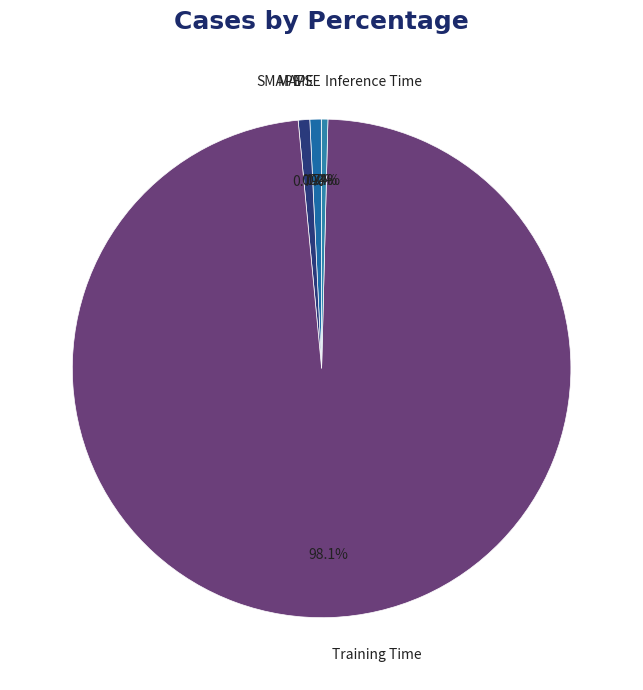

What percentage is the MAPE slice, to the nearest percent?

1%